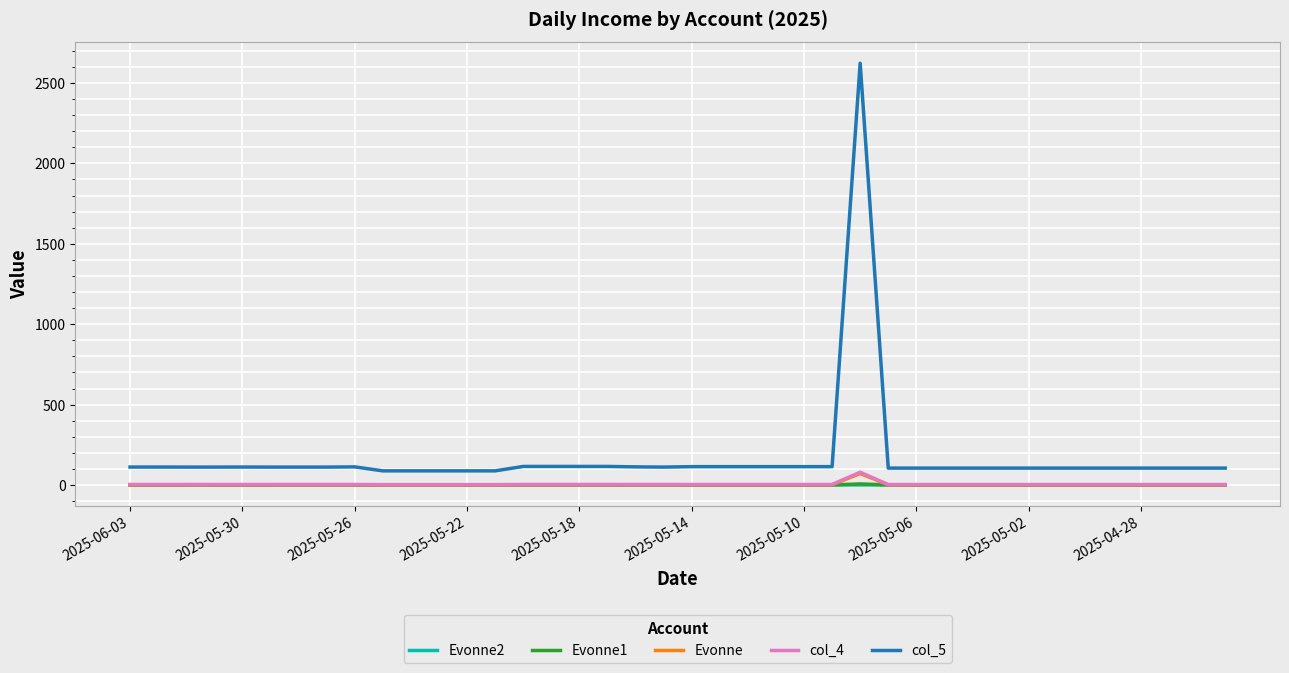

Does the chart have visible grid lines?

Yes